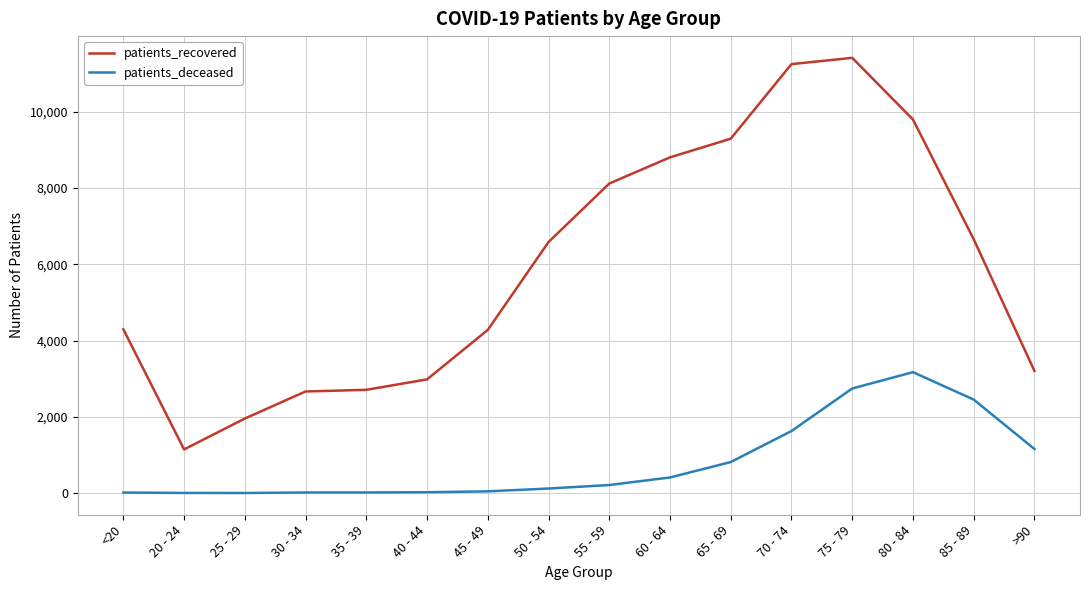

What is the highest value of the patients_recovered series?

11412